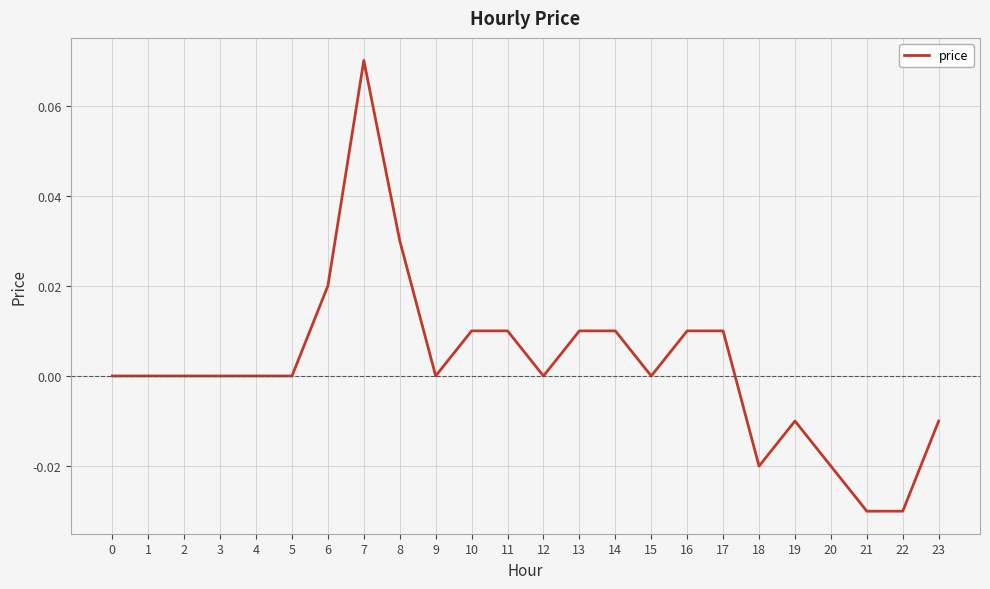

Which has a higher value, 11 or 18?

11